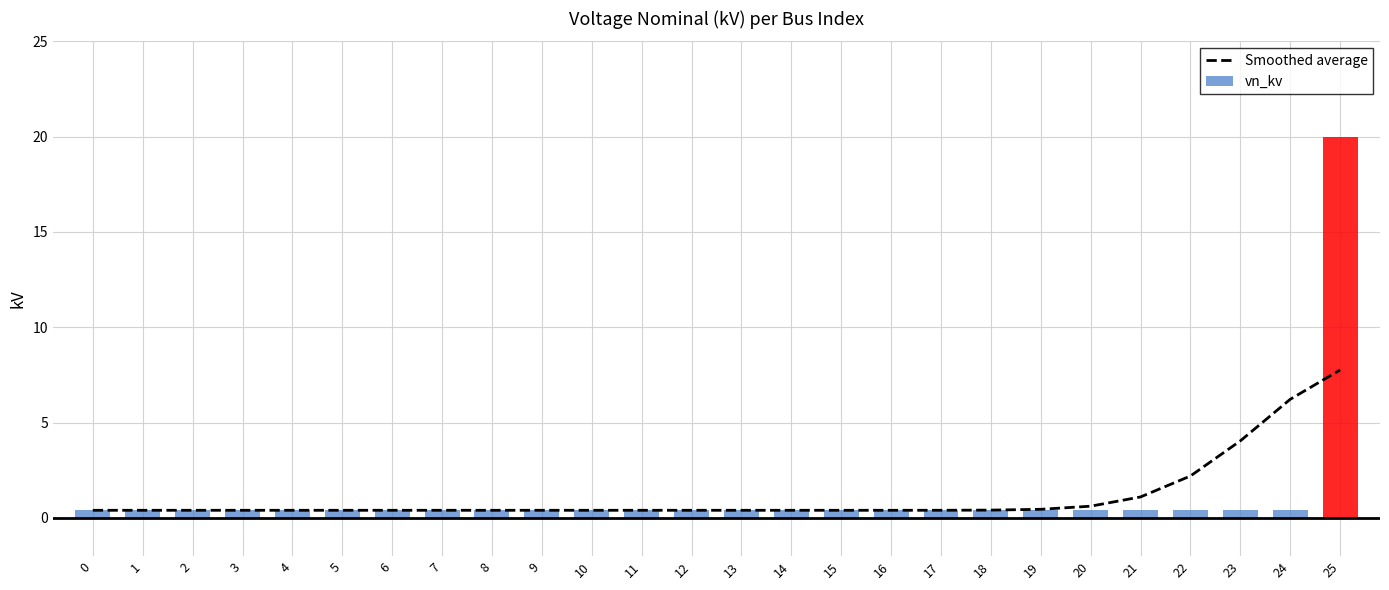

What is the change in value from 2 to 19?

+0.1